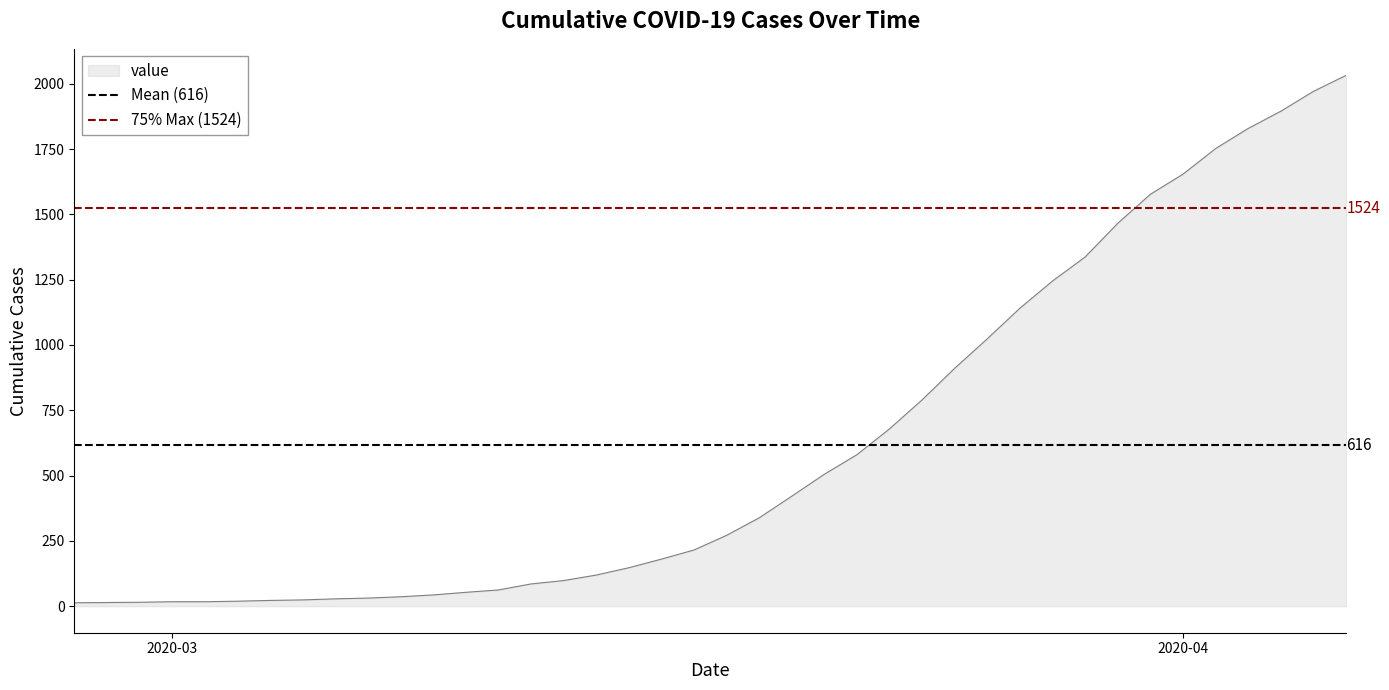

The value of value at 2020-04 is 2756. True or false?

False